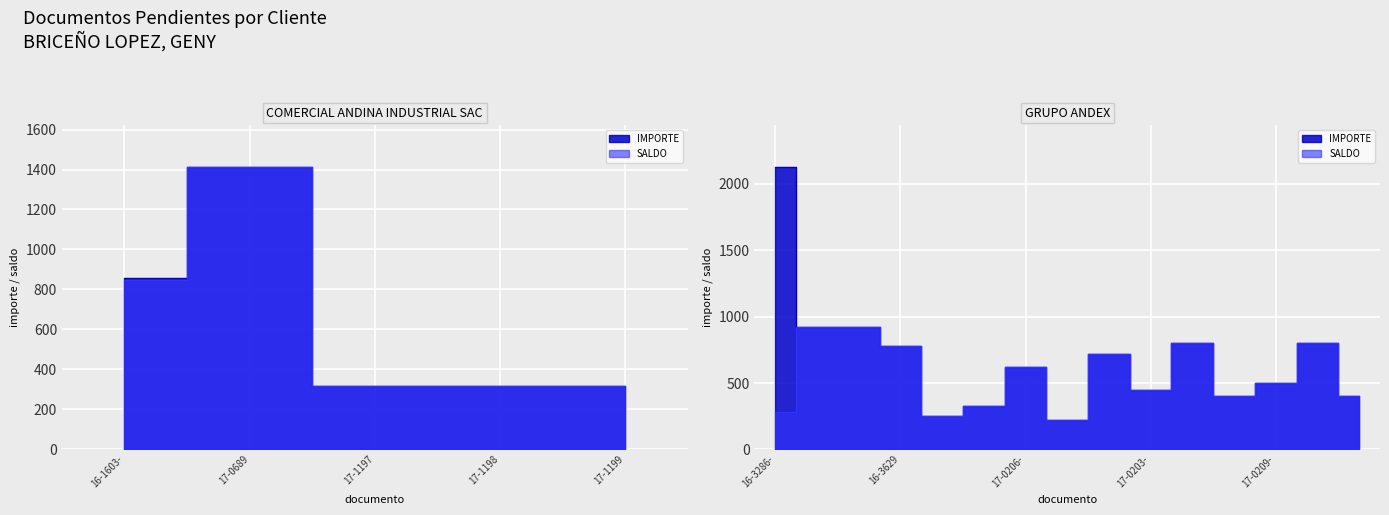

Where is the first local maximum for IMPORTE?

17-0689